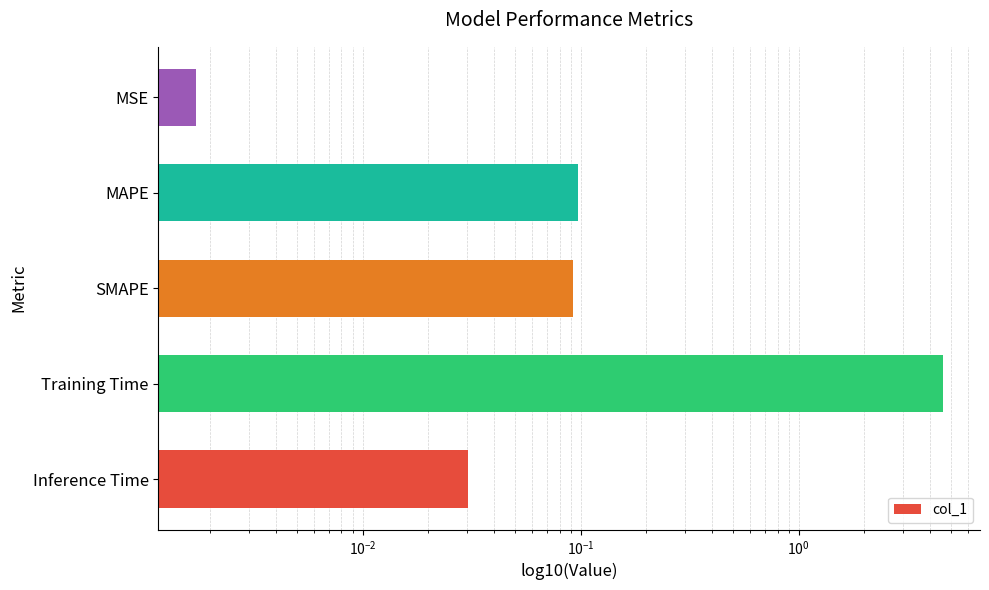

Are the bars horizontal?

Yes